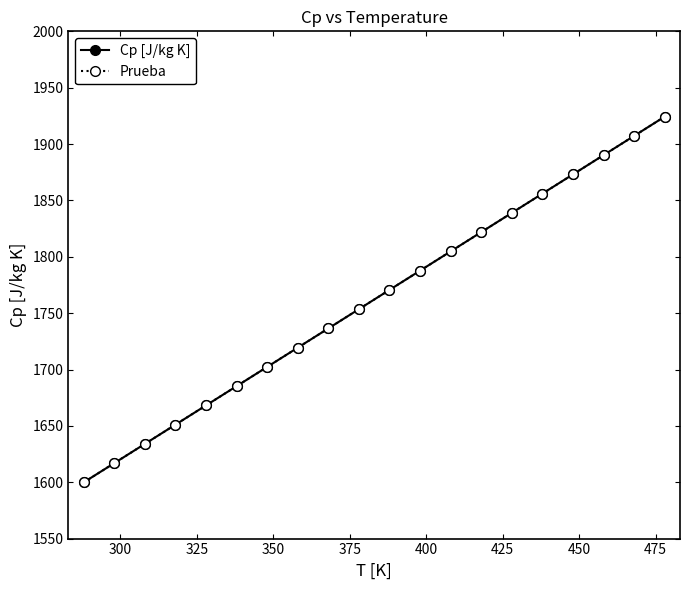

What is the value of the Cp [J/kg K] point at the 3rd from the left?

1634.0